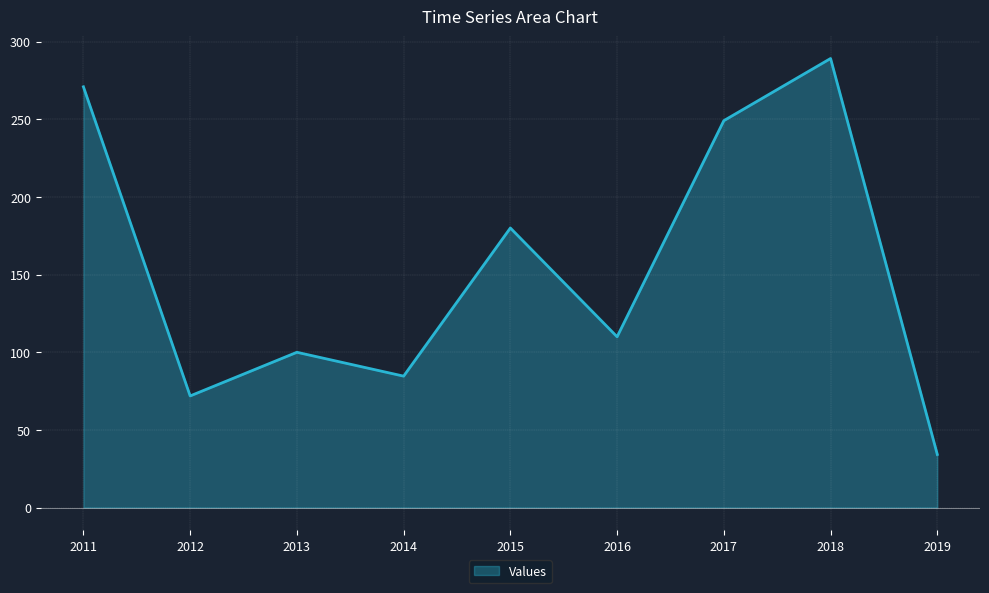

Does the chart display data point markers on the line(s)?

No